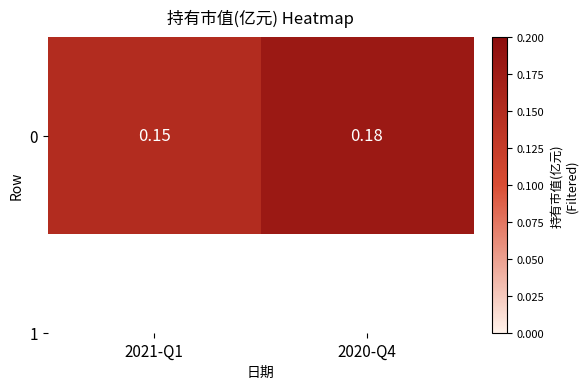

What is the smallest value displayed?

0.1